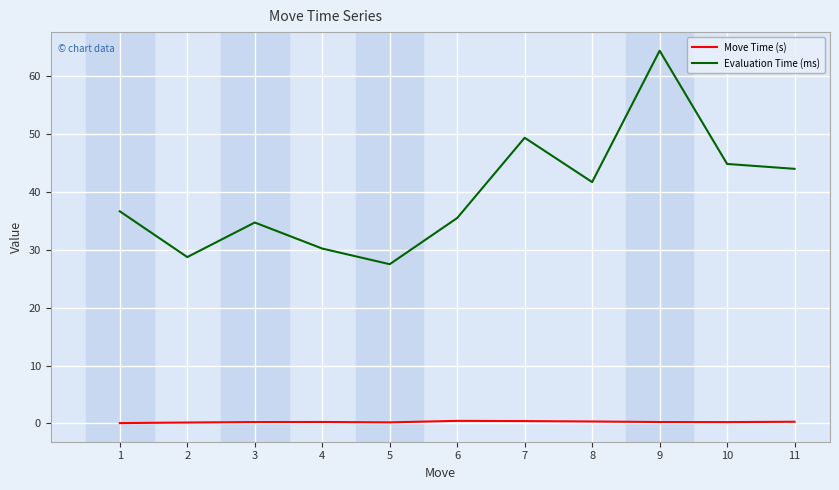

The value of Evaluation Time (ms) at 10 is 80.3. True or false?

False